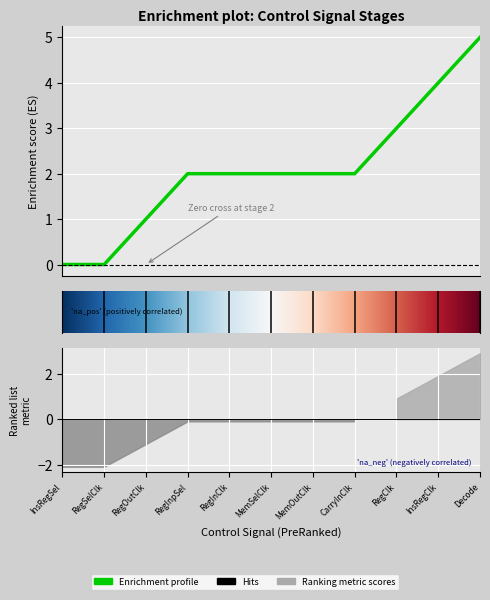

Which has a higher value, Decode or RegInClk?

Decode